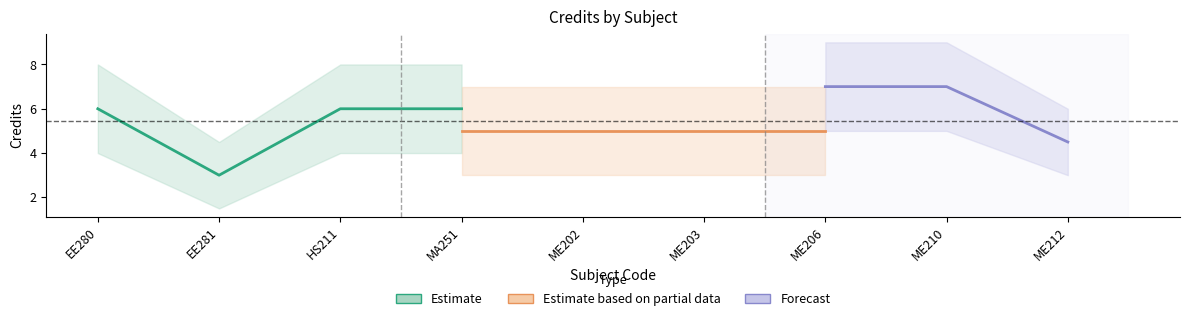

True or false: Forecast has more than 1 points higher than both neighbors.

False